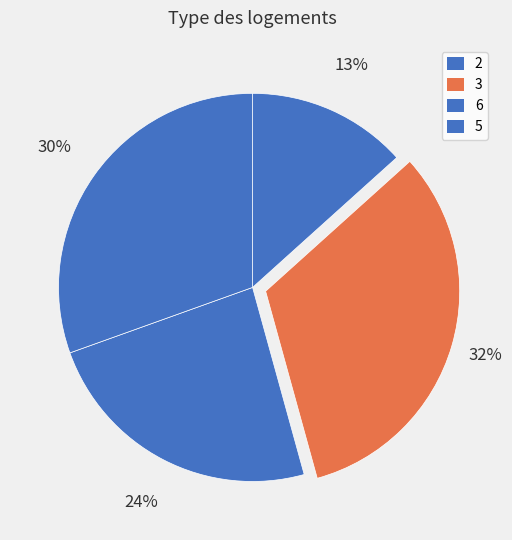

To the nearest percent, what is the combined percentage of 6 and 3?

56%